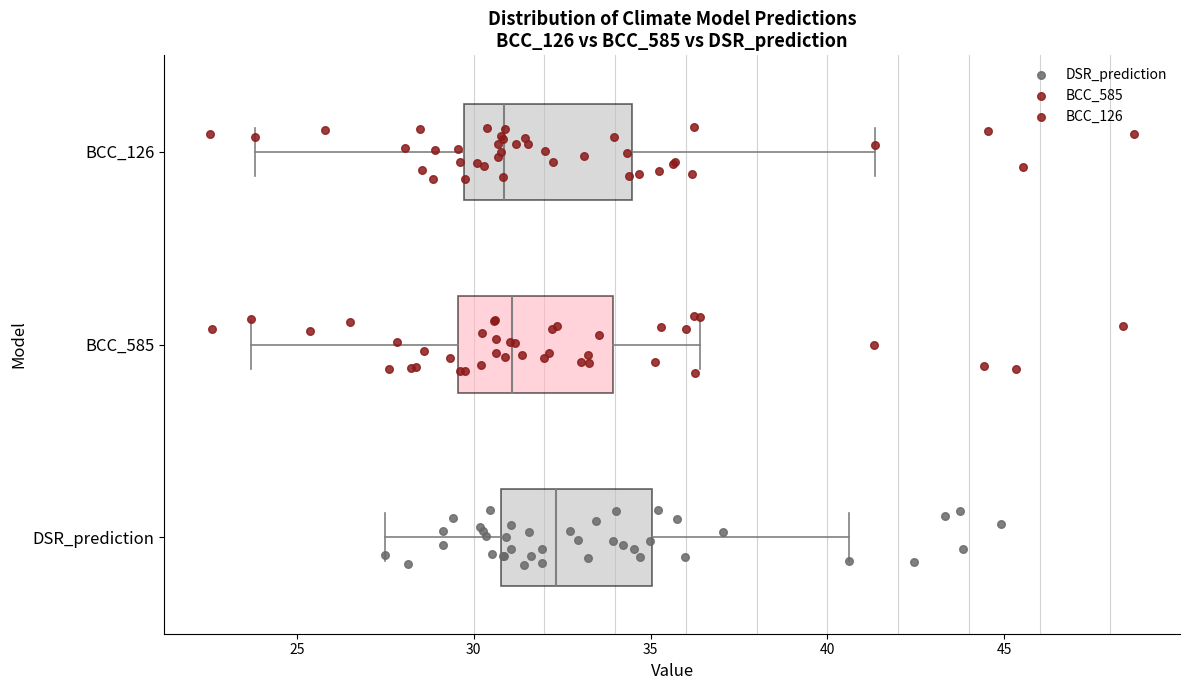

Reading bottom to top, read every box against the x-axis: the position of its median line, the range the box covers, and the ends of its whiskers. The values are not printed on the chart, so give them approximately, as read against the axis.

DSR_prediction: median 32.5, box 31.0 to 35.0, whiskers 27.5 to 40.5
BCC_585: median 31.0, box 29.5 to 34.0, whiskers 23.5 to 36.5
BCC_126: median 31.0, box 29.5 to 34.5, whiskers 24.0 to 41.5